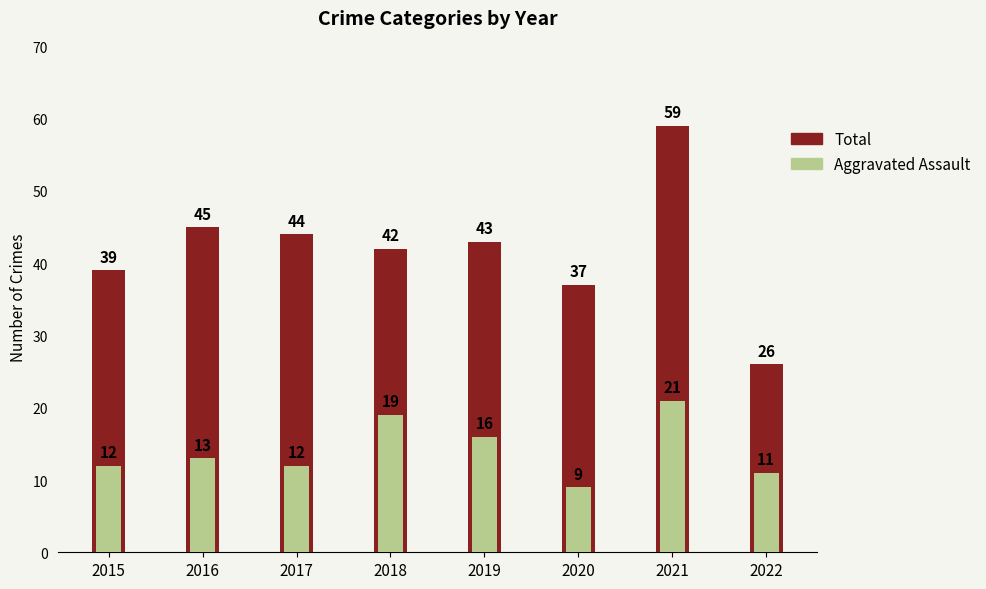

Which series has the largest total across all categories?

Total